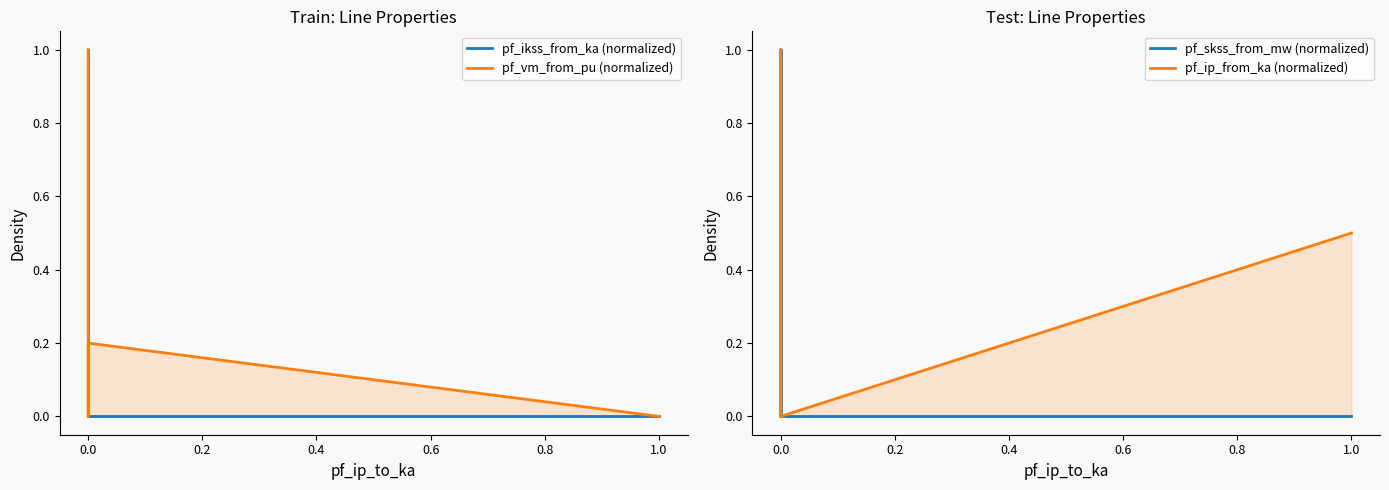

True or false: pf_skss_from_mw (normalized) and pf_ikss_from_ka (normalized) cross at least once.

False